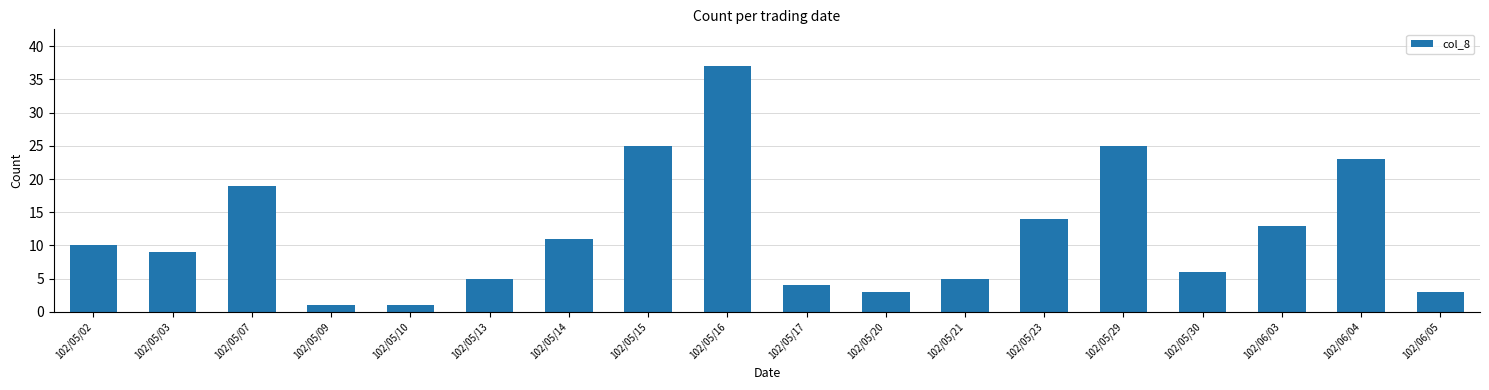

The chart shows a value of 37 at 102/05/16. True or false?

True